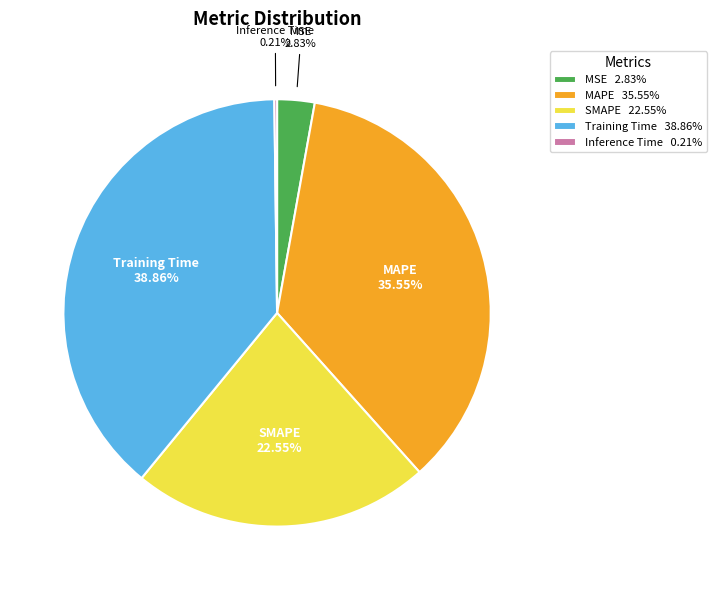

Is MAPE the majority of the pie?

No